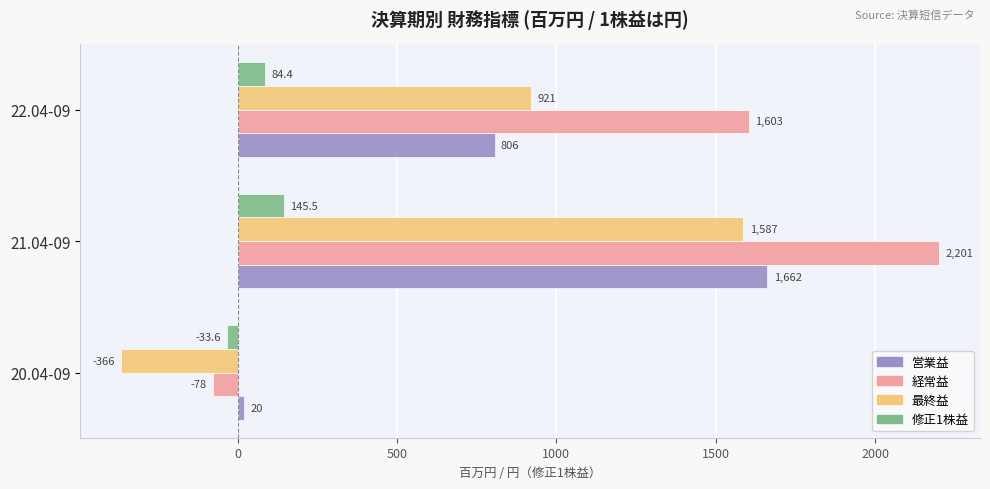

What is the sum of all 営業益 values?

2488.0